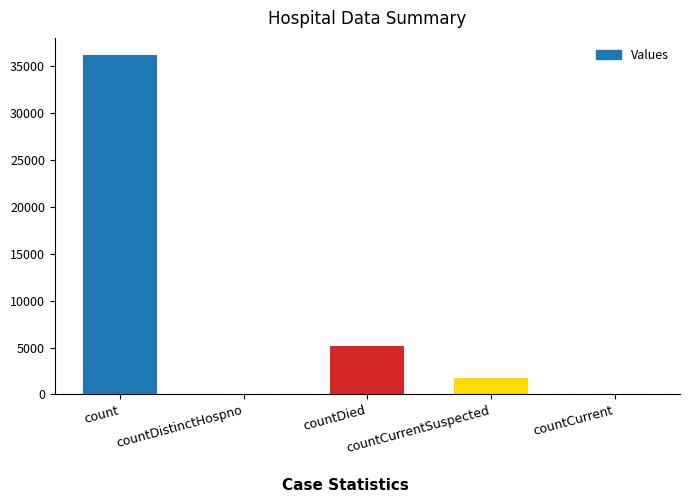

What is the average value?

8622